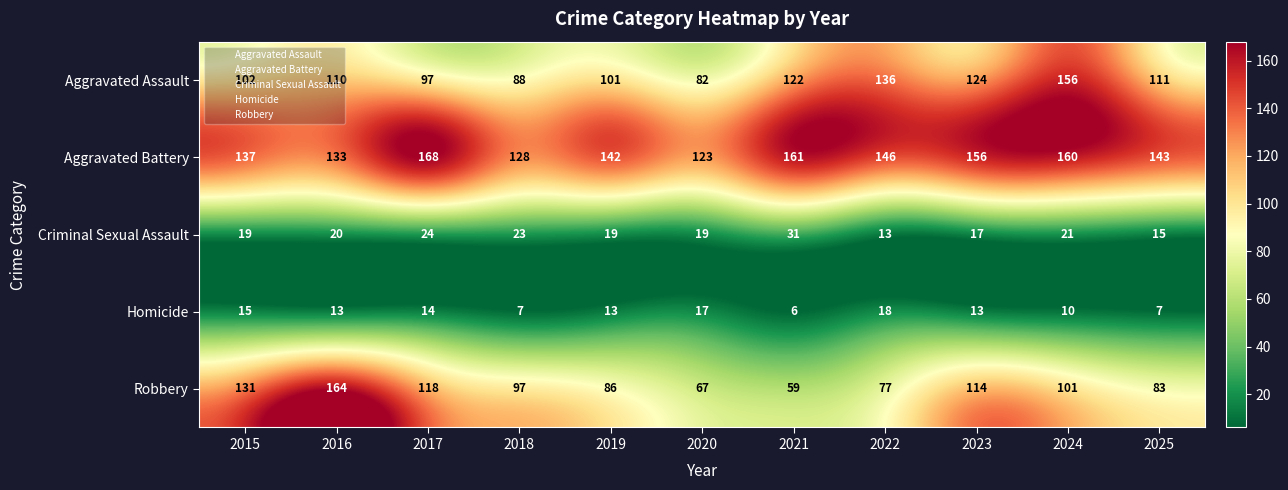

Which series has the widest spread of values?

Robbery